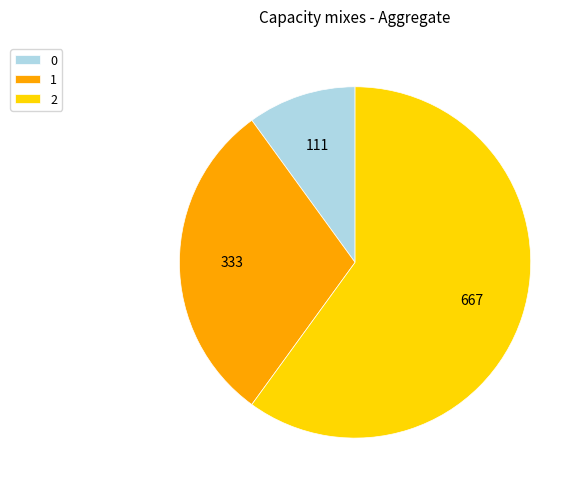

How many segments does this pie chart have?

3